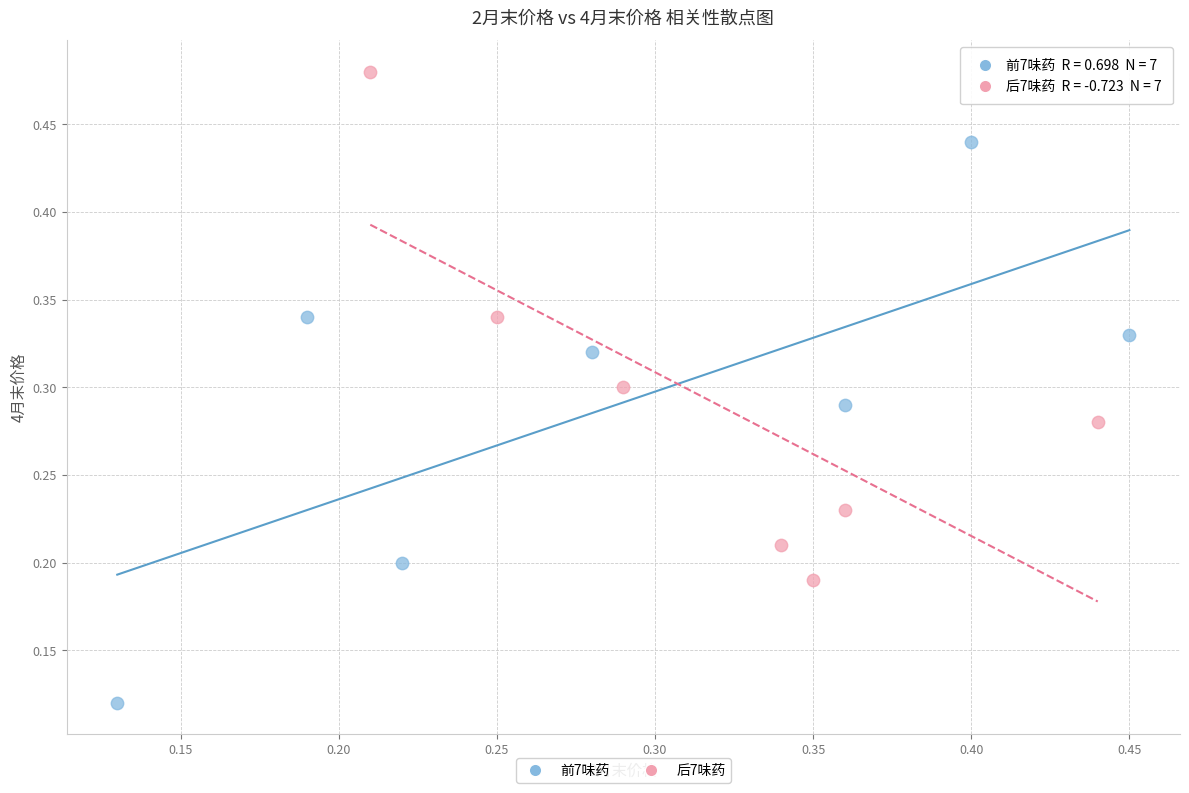

Which series has the largest Y range (max minus min)?

前7味药